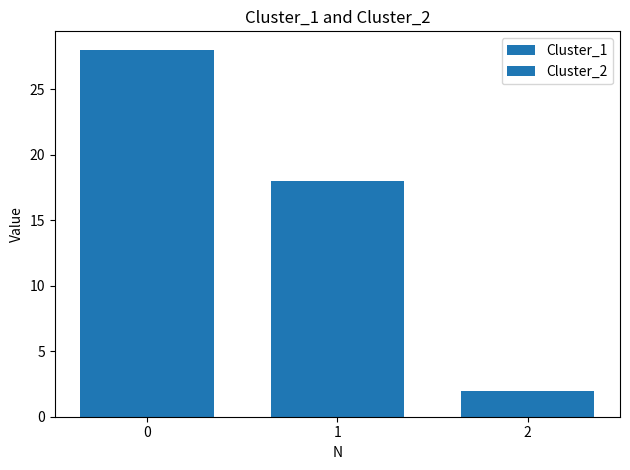

What is the value of the Cluster_2 bar at the 2nd from the left?

18